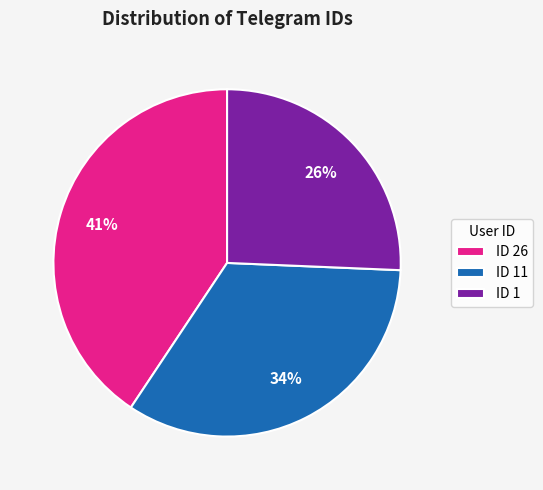

Rank the categories by value from lowest to highest.

ID 1, ID 11, ID 26